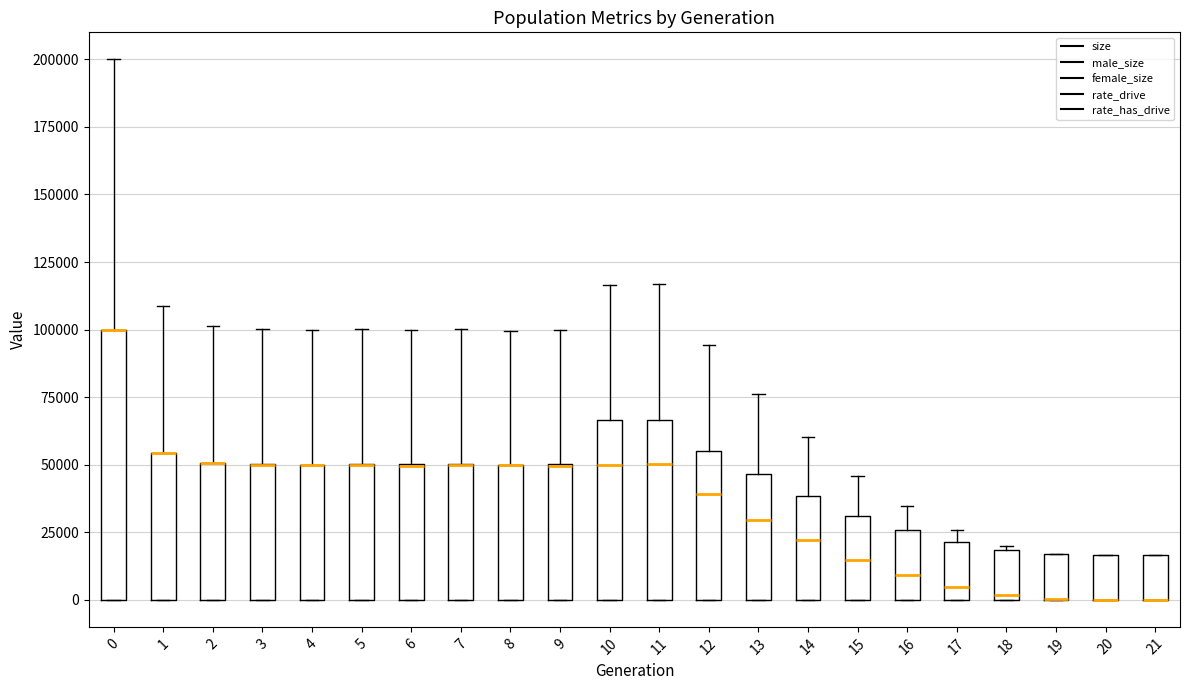

Reading left to right, transcribe this box plot: for each box, give where its median line is, the range the box spans, and where its two whiskers end, as read against the y-axis. The values are not printed on the chart, so give them approximately, as read against the axis.

0: median 100000 (drawn on the box's upper edge), box 0 to 100000, whiskers 0 to 200000
1: median 55000 (drawn on the box's upper edge), box 0 to 55000, whiskers 0 to 110000
2: median 50000 (drawn on the box's upper edge), box 0 to 50000, whiskers 0 to 100000
3: median 50000 (drawn on the box's upper edge), box 0 to 50000, whiskers 0 to 100000
4: median 50000 (drawn on the box's upper edge), box 0 to 50000, whiskers 0 to 100000
5: median 50000 (drawn on the box's upper edge), box 0 to 50000, whiskers 0 to 100000
6: median 50000 (drawn on the box's upper edge), box 0 to 50000, whiskers 0 to 100000
7: median 50000 (drawn on the box's upper edge), box 0 to 50000, whiskers 0 to 100000
8: median 50000 (drawn on the box's upper edge), box 0 to 50000, whiskers 0 to 100000
9: median 50000 (drawn on the box's upper edge), box 0 to 50000, whiskers 0 to 100000
10: median 50000, box 0 to 65000, whiskers 0 to 115000
11: median 50000, box 0 to 65000, whiskers 0 to 115000
12: median 40000, box 0 to 55000, whiskers 0 to 95000
13: median 30000, box 0 to 45000, whiskers 0 to 75000
14: median 20000, box 0 to 40000, whiskers 0 to 60000
15: median 15000, box 0 to 30000, whiskers 0 to 45000
16: median 10000, box 0 to 25000, whiskers 0 to 35000
17: median 5000, box 0 to 20000, whiskers 0 to 25000
18: median 0 (just above the box's lower edge), box 0 to 20000, whiskers 0 to 20000 (just above the box's upper edge)
19: median 0 (drawn on the box's lower edge), box 0 to 15000, whiskers 0 to 15000
20: median 0 (drawn on the box's lower edge), box 0 to 15000, whiskers 0 to 15000
21: median 0 (drawn on the box's lower edge), box 0 to 15000, whiskers 0 to 15000